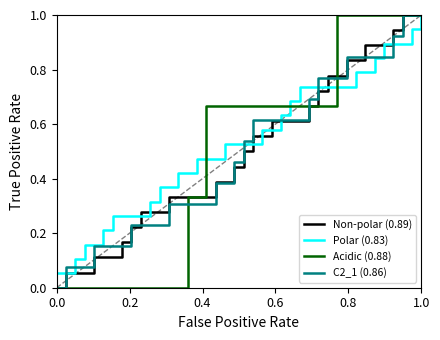

Does the chart display data point markers on the line(s)?

No